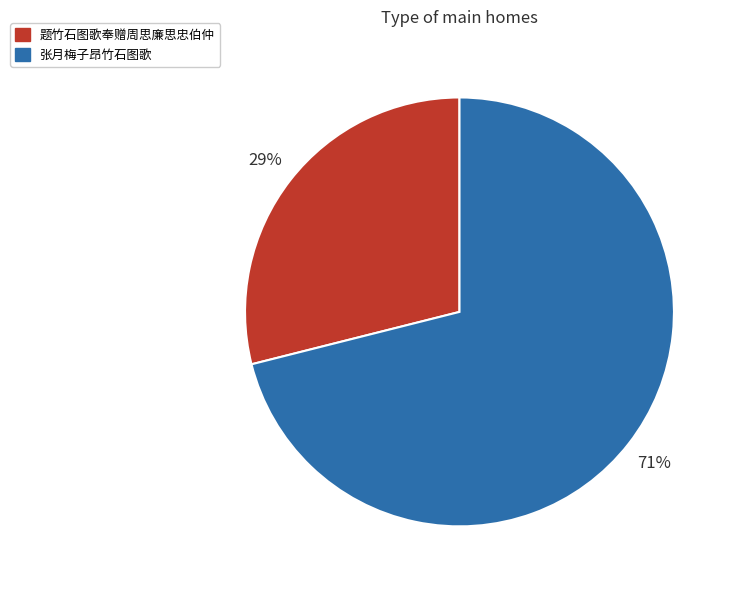

What is the largest slice in the pie chart?

张月梅子昂竹石图歌